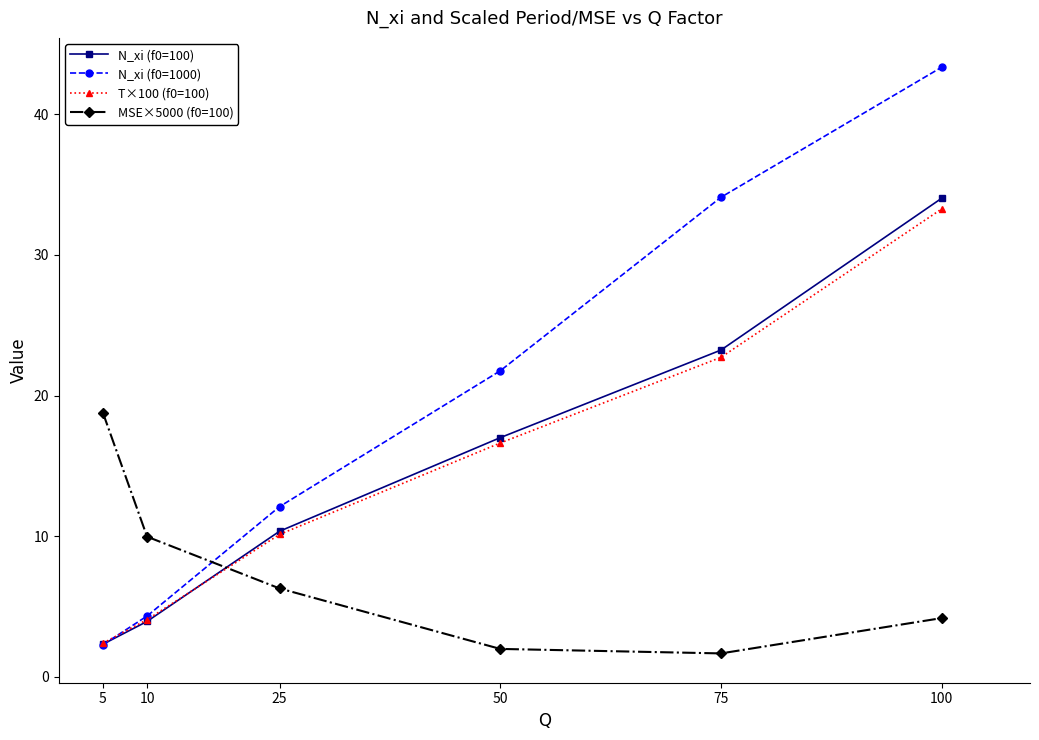

Does the chart have visible grid lines?

No